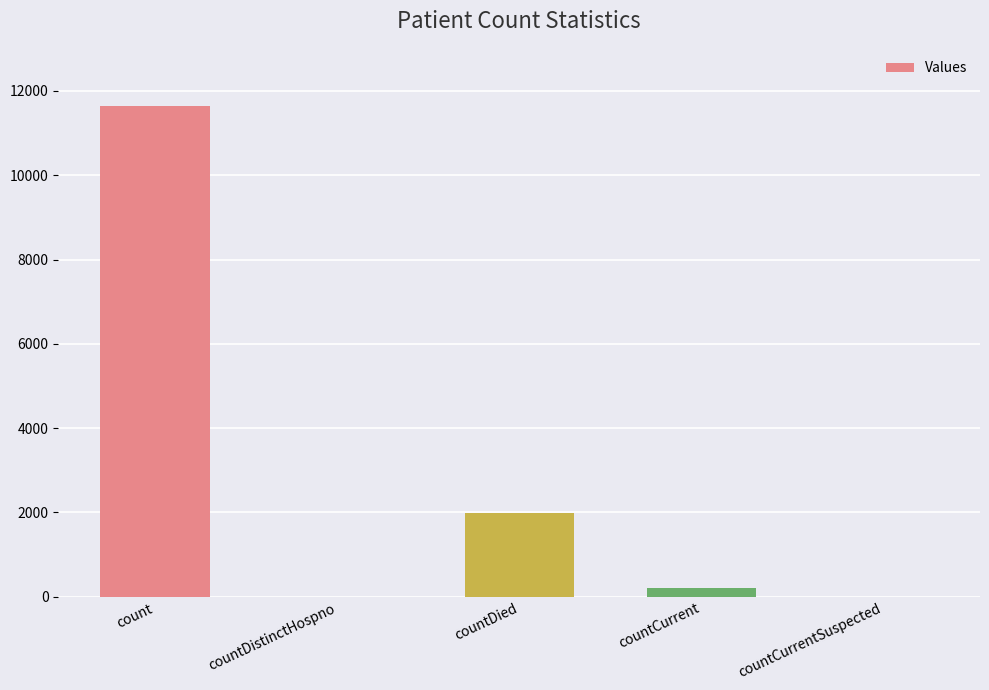

True or false: the data shows 0 at countCurrentSuspected.

True